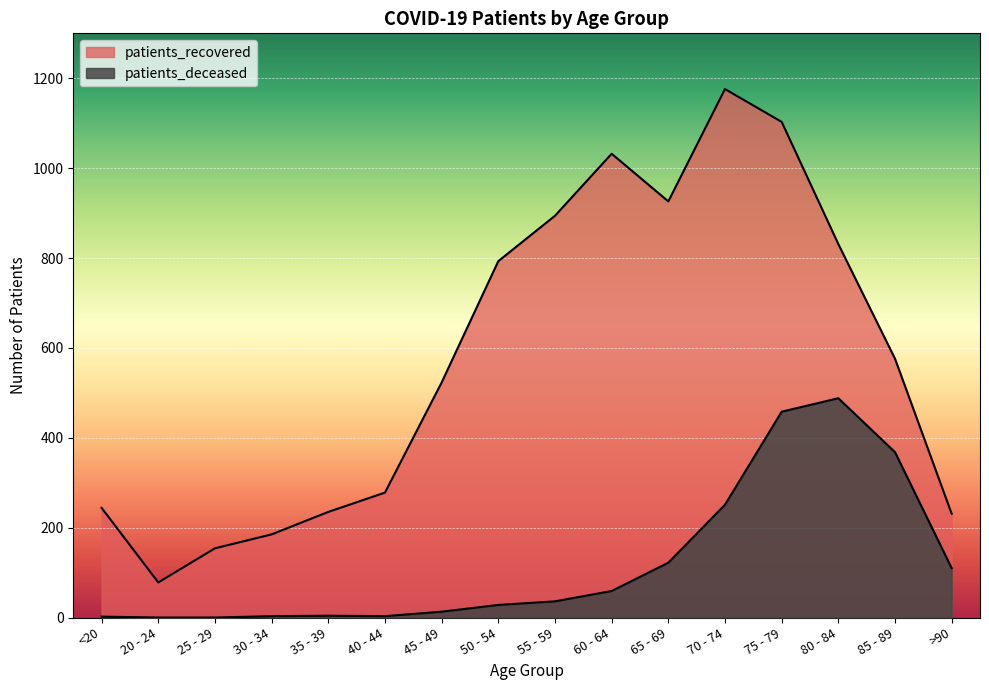

Reading right to left, extract all data points from this chart.

patients_deceased: 110	368	488	458	251	122	59	36	28	13	3	4	3	0	0	2
patients_recovered: 231	576	831	1103	1176	926	1032	894	793	523	278	235	185	154	78	244